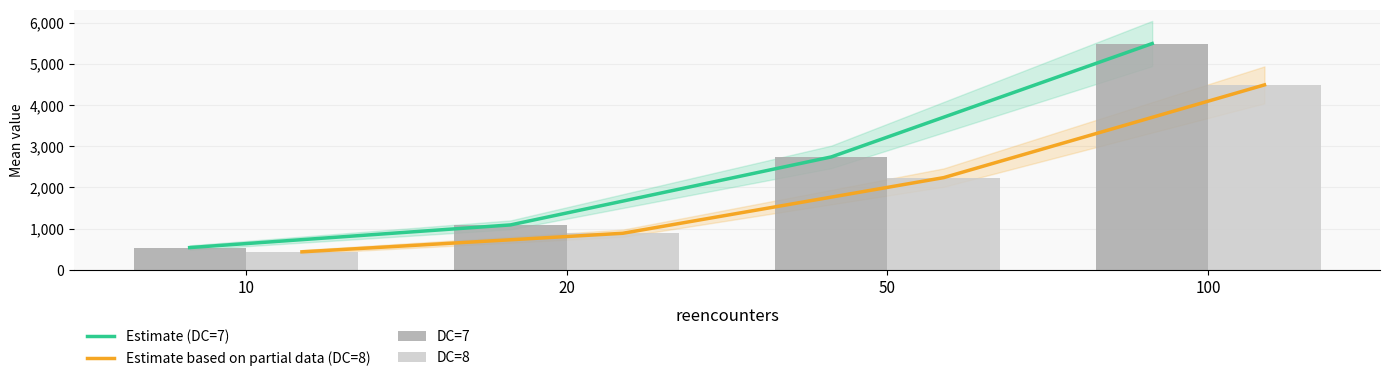

Which series has the widest spread of values?

Estimate (DC=7)